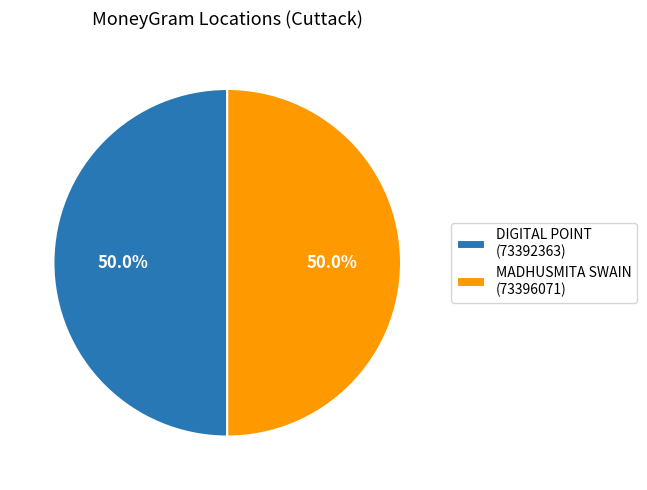

What is the ratio of the value at DIGITAL POINT (73392363) to the value at MADHUSMITA SWAIN (73396071)?

1.0